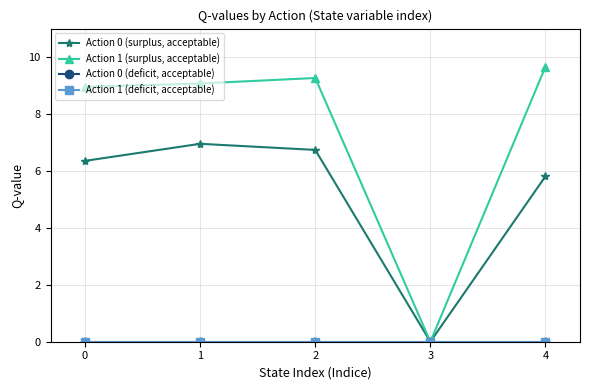

True or false: Action 0 (surplus, acceptable) has a value of 6.4 at 0.

True